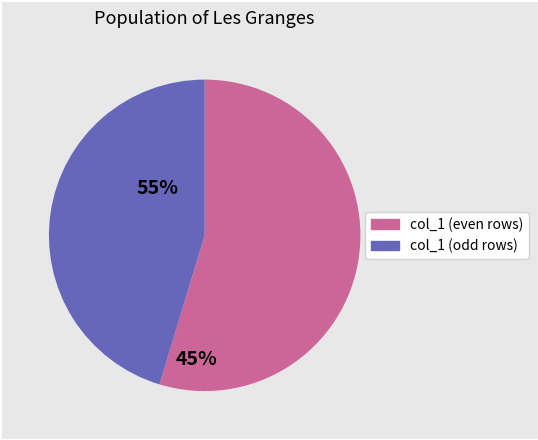

Is there a majority slice in this chart?

Yes